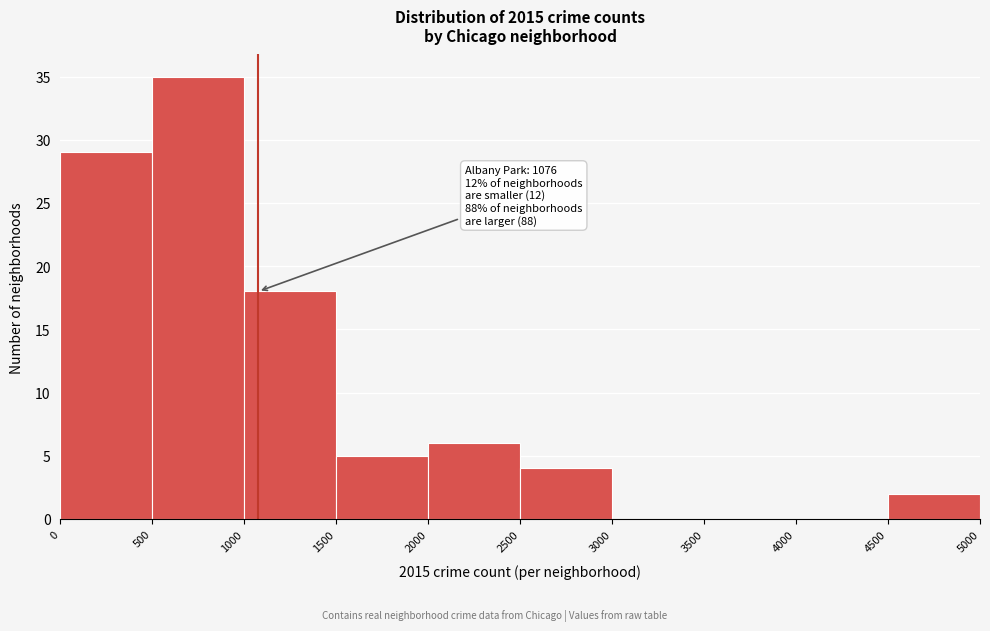

Which range on the x-axis has the tallest bar?

500 to 1000